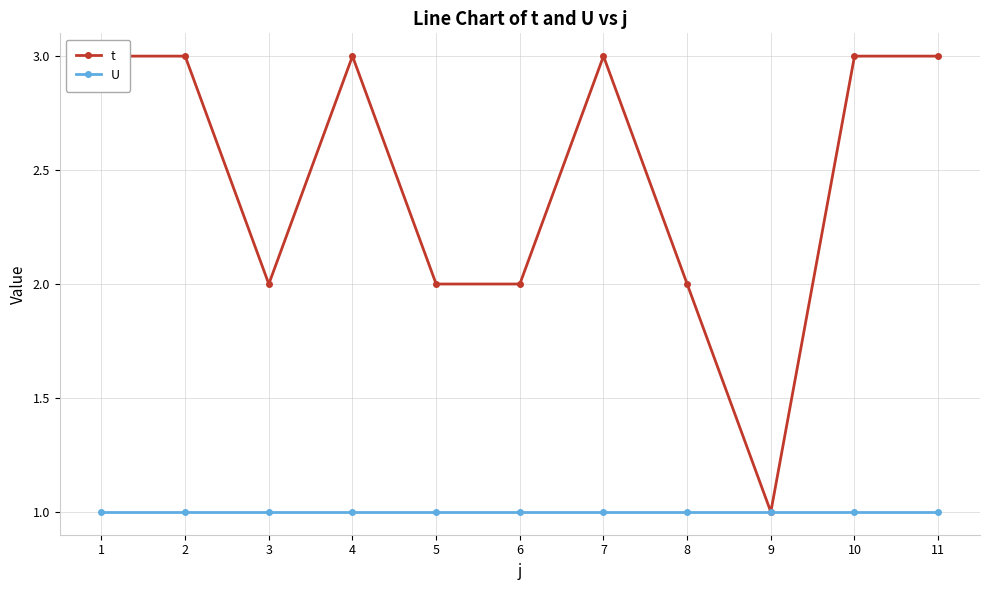

What is the value of the U point at the 9th from the left?

1